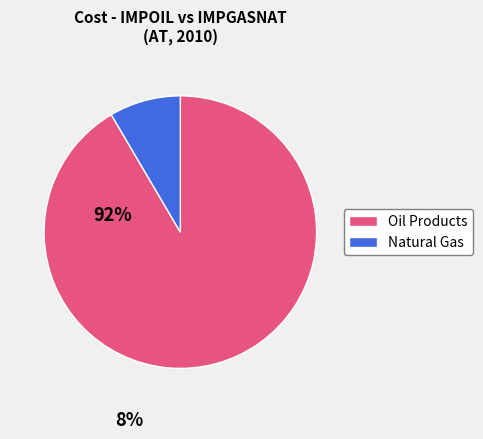

True or false: Natural Gas accounts for 8% of the total.

True